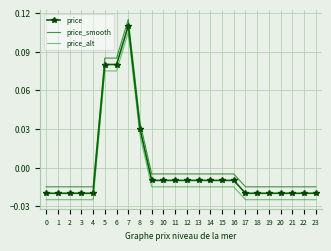

The value of price_smooth at 19 is -0.0. True or false?

False